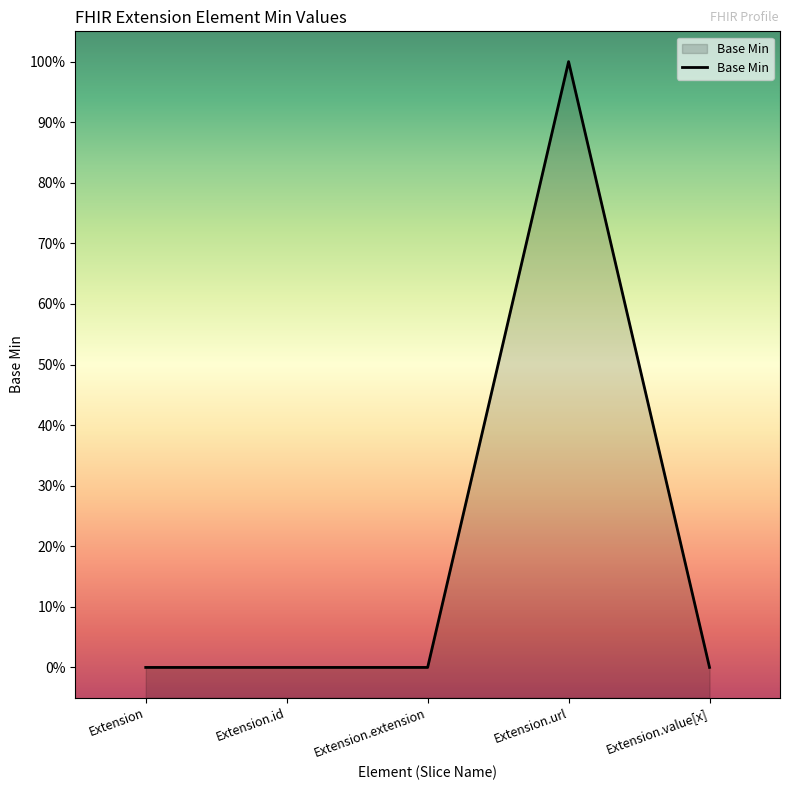

Where is the first local maximum?

Extension.url